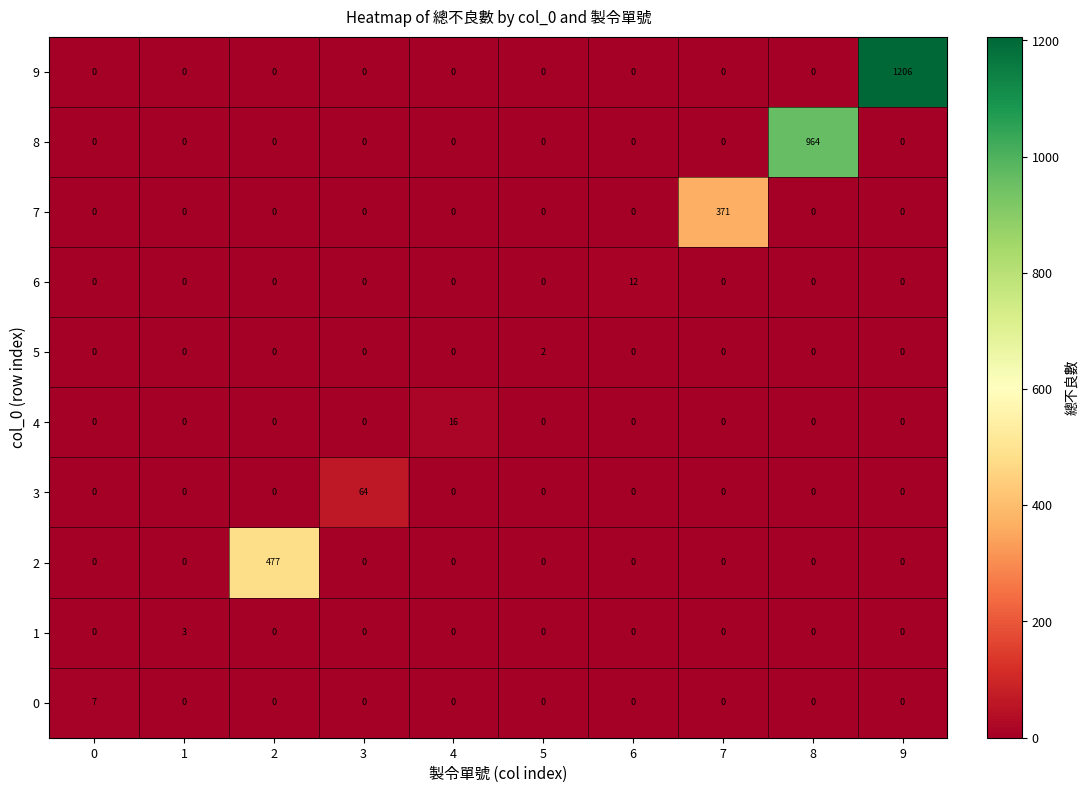

What is the sum of all 7 values?

371